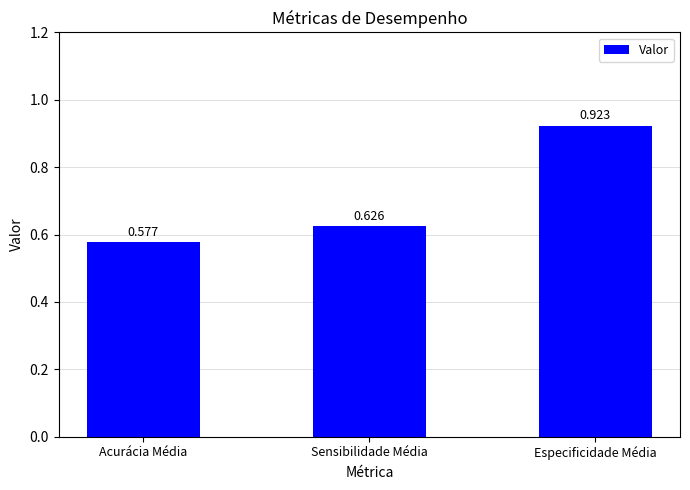

What position from the right is Especificidade Média?

1